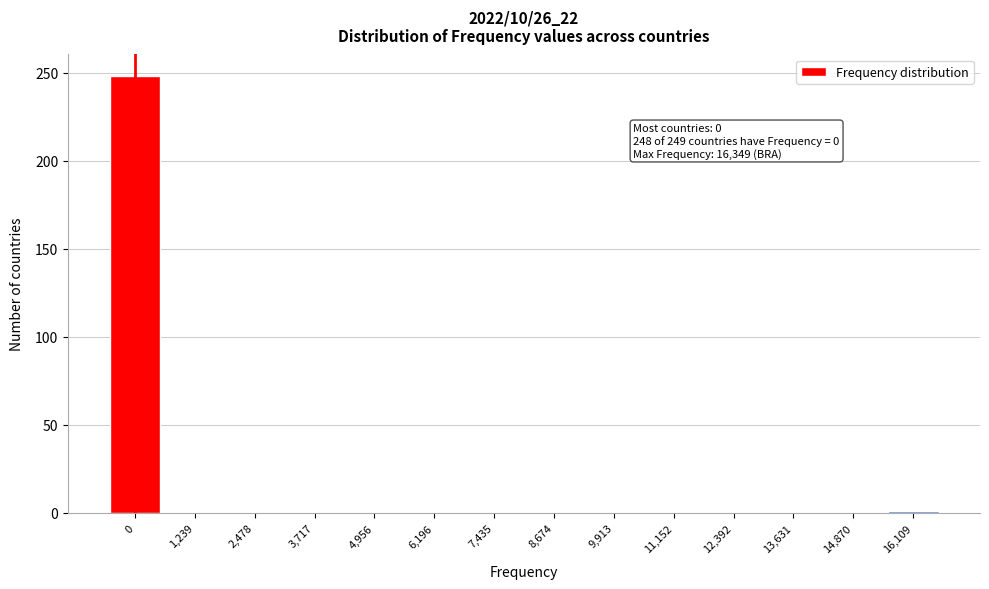

The chart shows a value of 144 at 6,196. True or false?

False